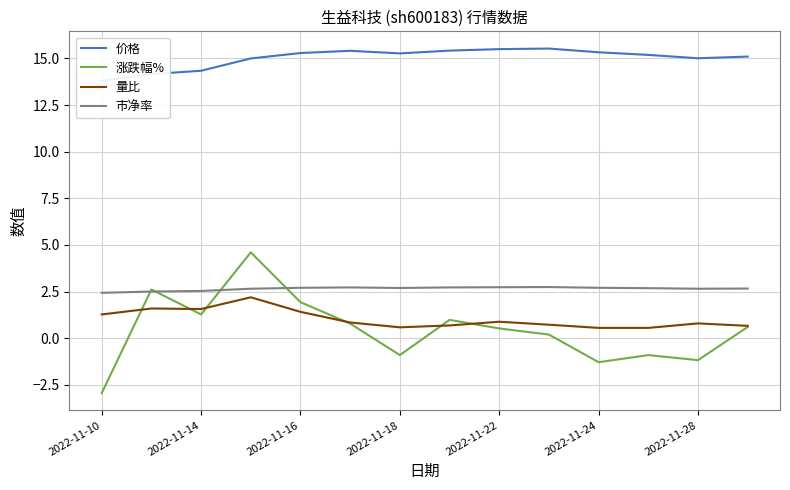

The value of 量比 at 2022-11-24 is 0.6. True or false?

True